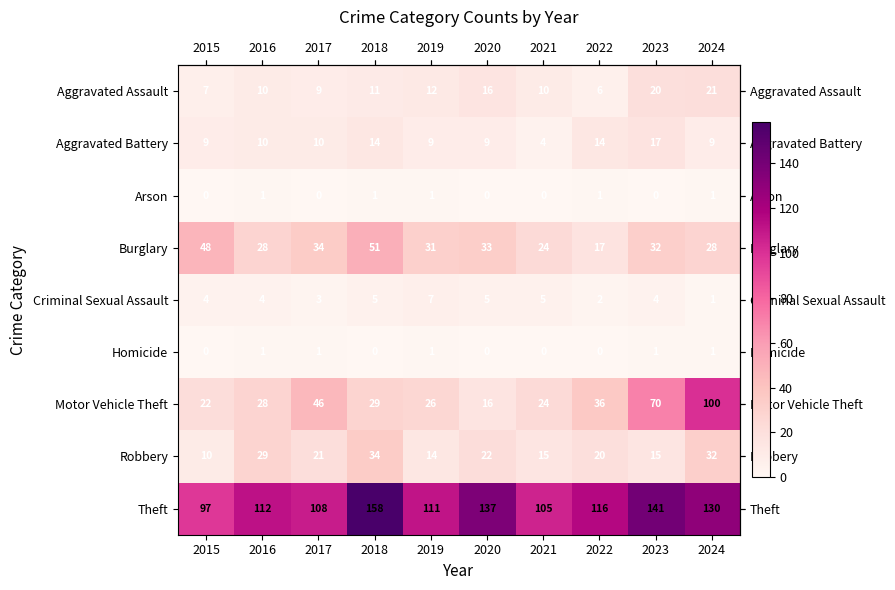

At which label is Robbery closest to 22?

2020